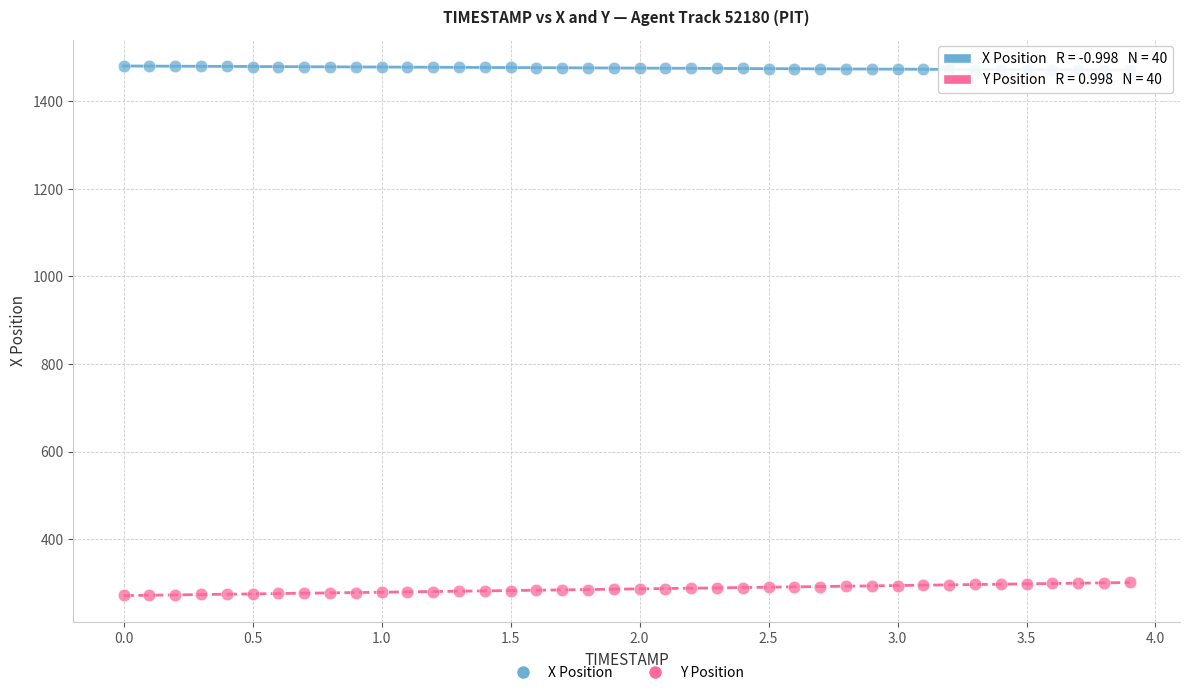

Across all data points, what is the range of X values (max minus min)?

3.9